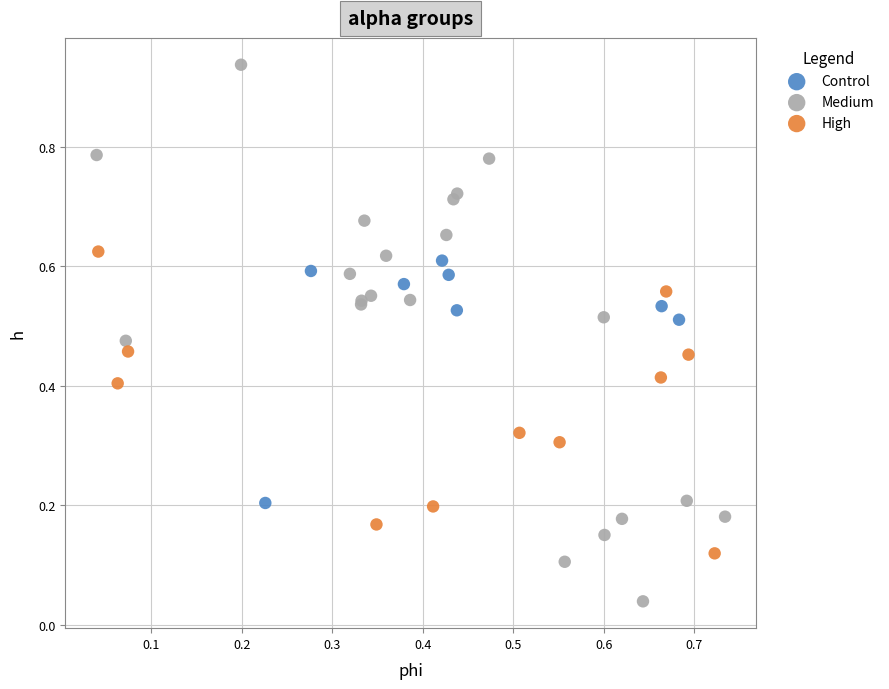

Which series contains the lowest Y value?

Medium